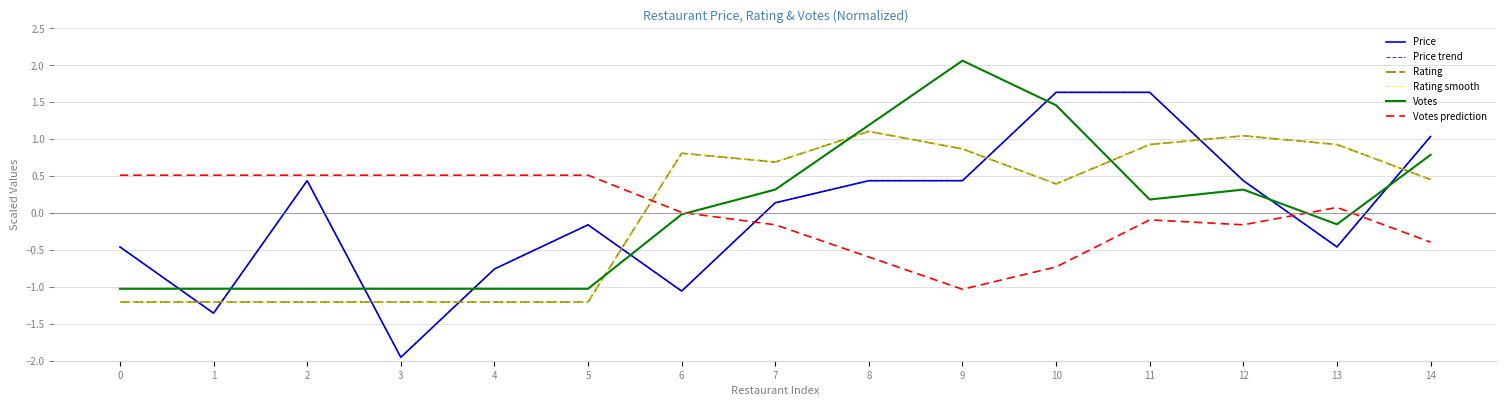

What is the minimum value shown in the chart?

-2.0